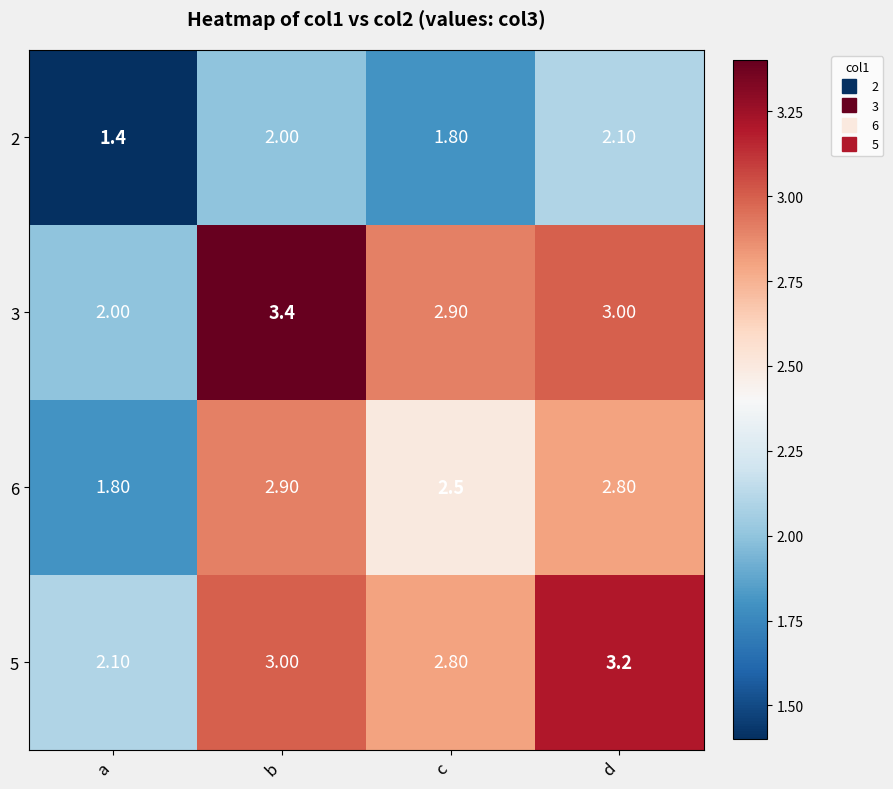

At d, list the series in order from largest to smallest.

5, 3, 6, 2